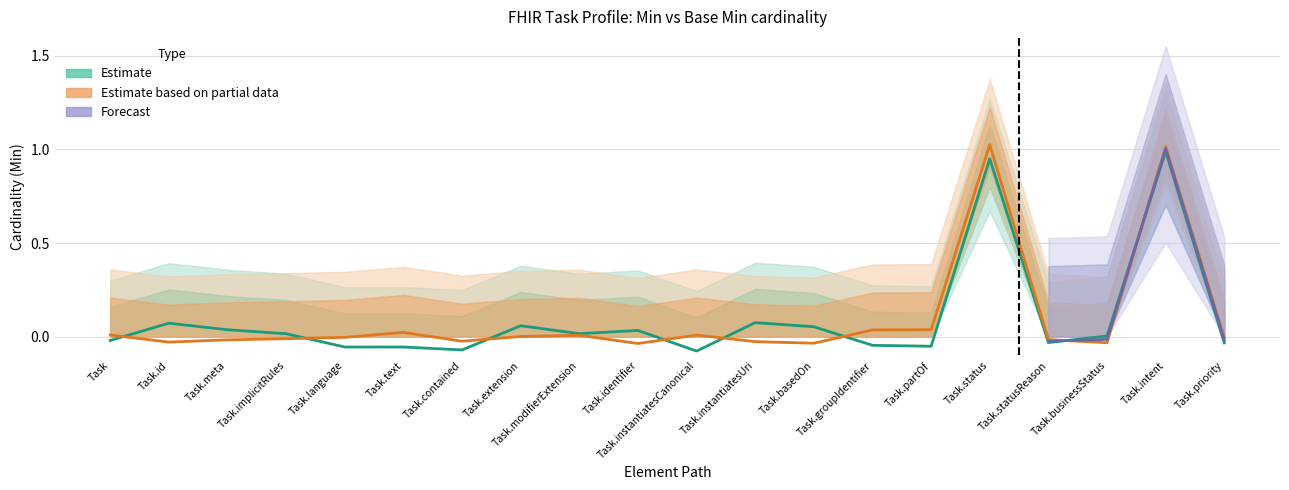

The value of Min at Task.instantiatesCanonical is 0.0. True or false?

True